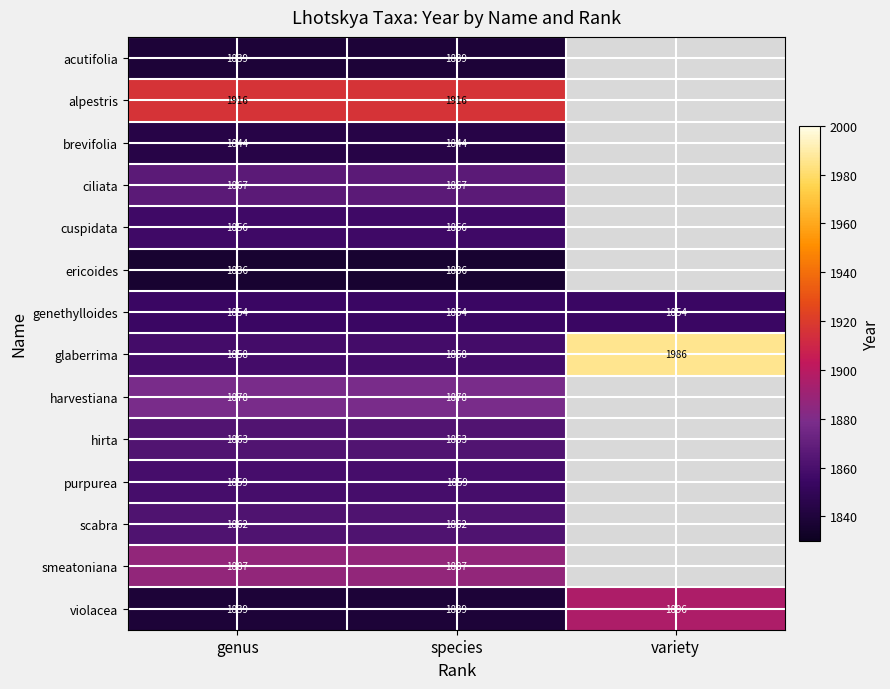

True or false: cuspidata has a value of 750 at genus.

False